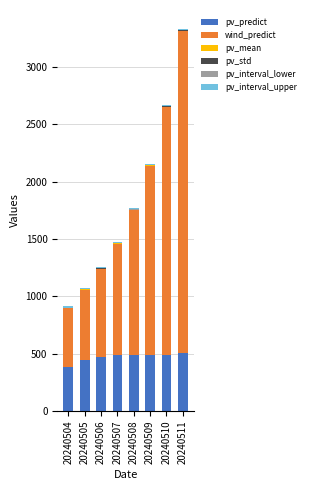

What is the highest value of the pv_predict series?

504.6